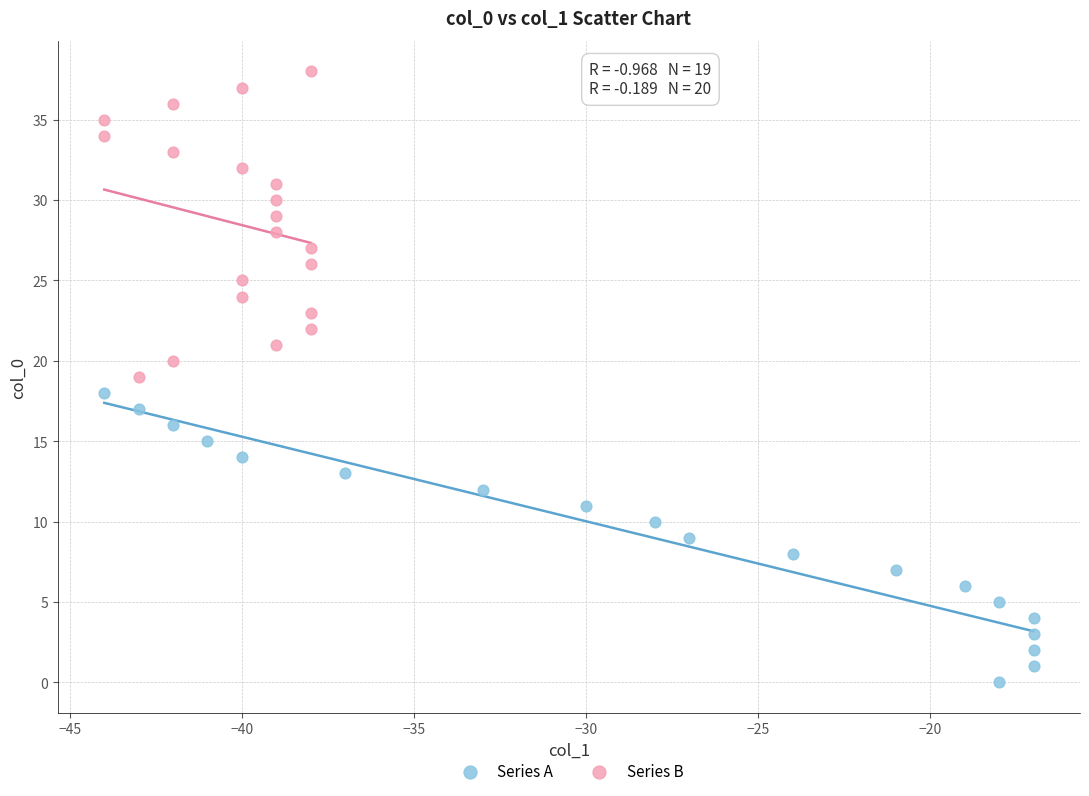

Which series contains the highest Y value?

Series B